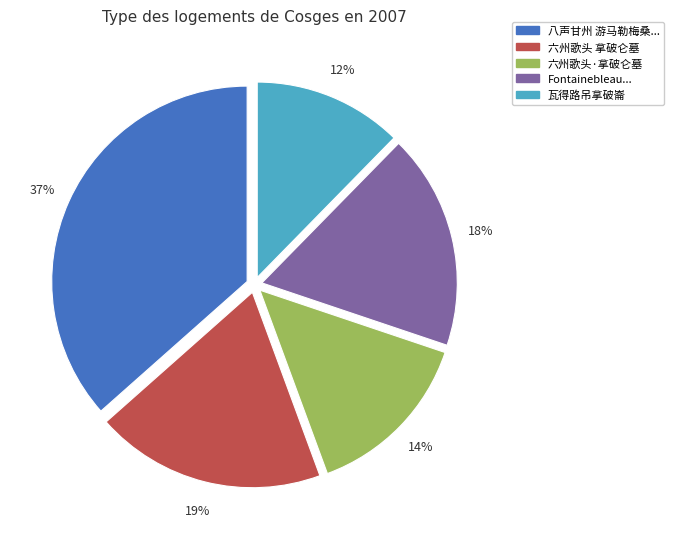

Which category has the smallest portion of the pie?

瓦得路吊拿破崙